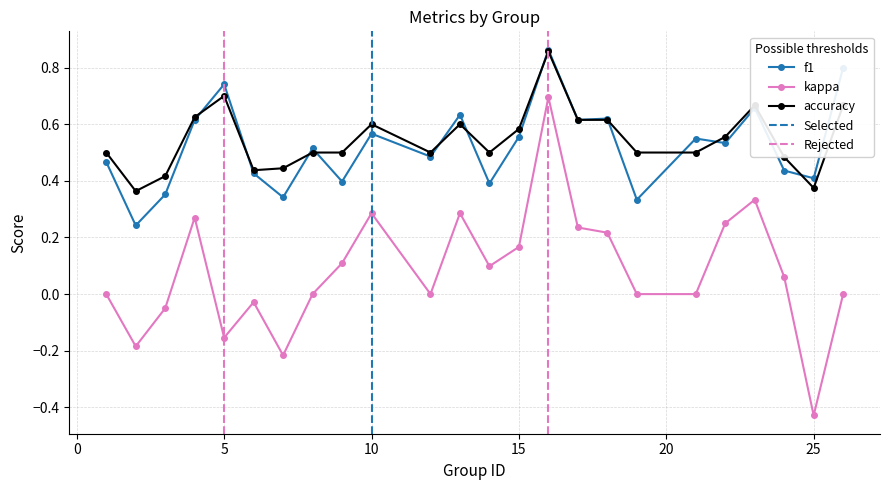

What is the difference between the maximum and minimum values in the f1 series?

0.6